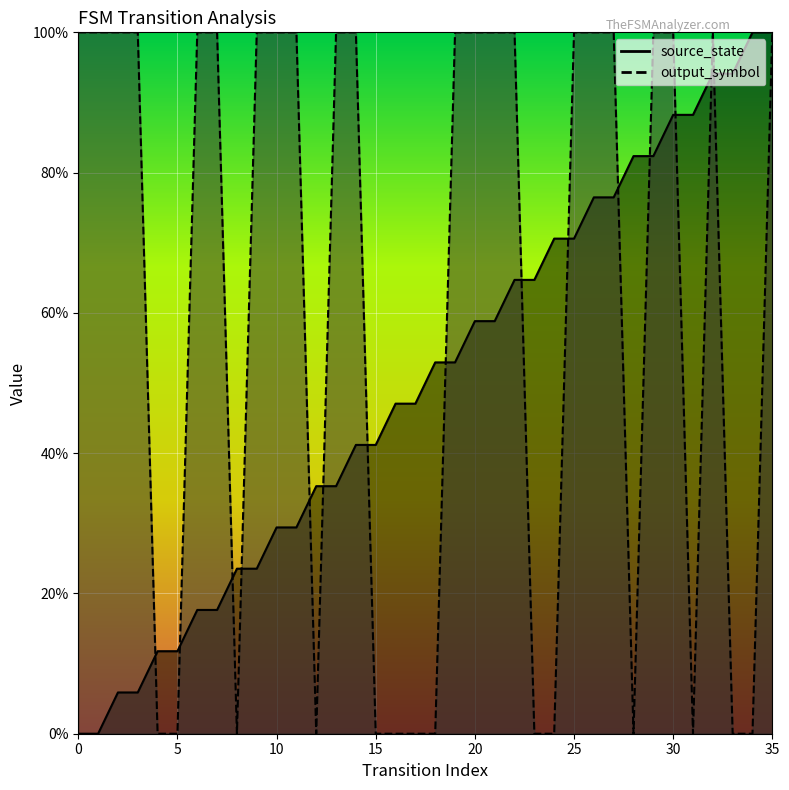

Where is output_symbol nearest to the value 0?

4